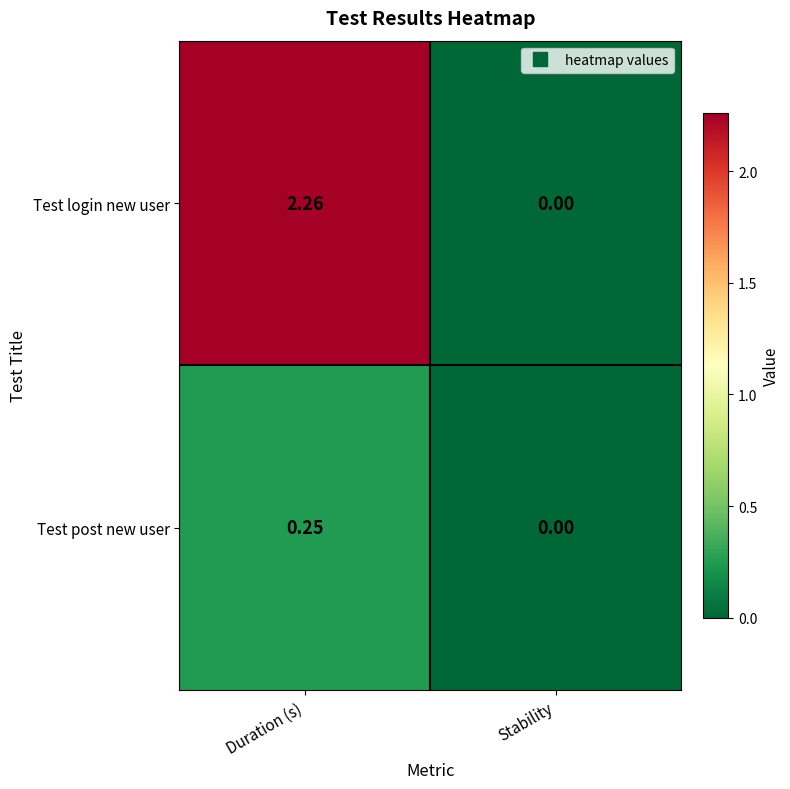

At which category does the chart reach its minimum across all series?

Stability